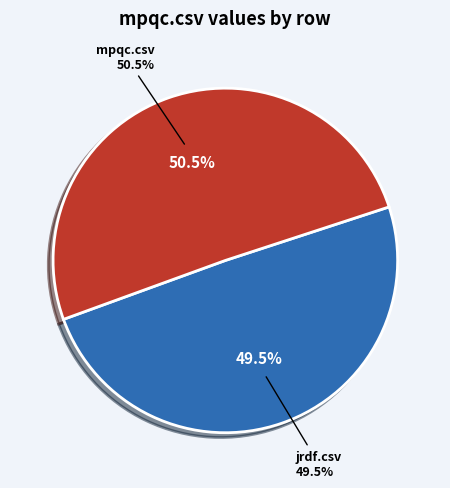

To the nearest percent, what is the combined percentage of mpqc.csv and jrdf.csv?

100%